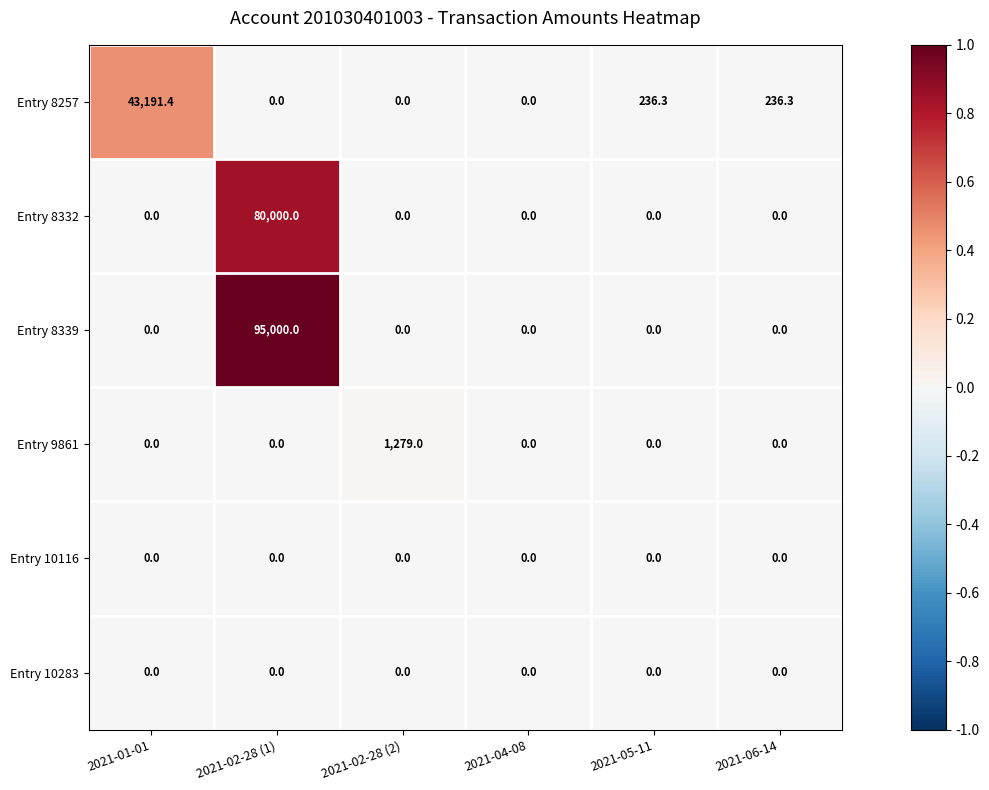

Which series has the largest range (max minus min)?

Entry 8339